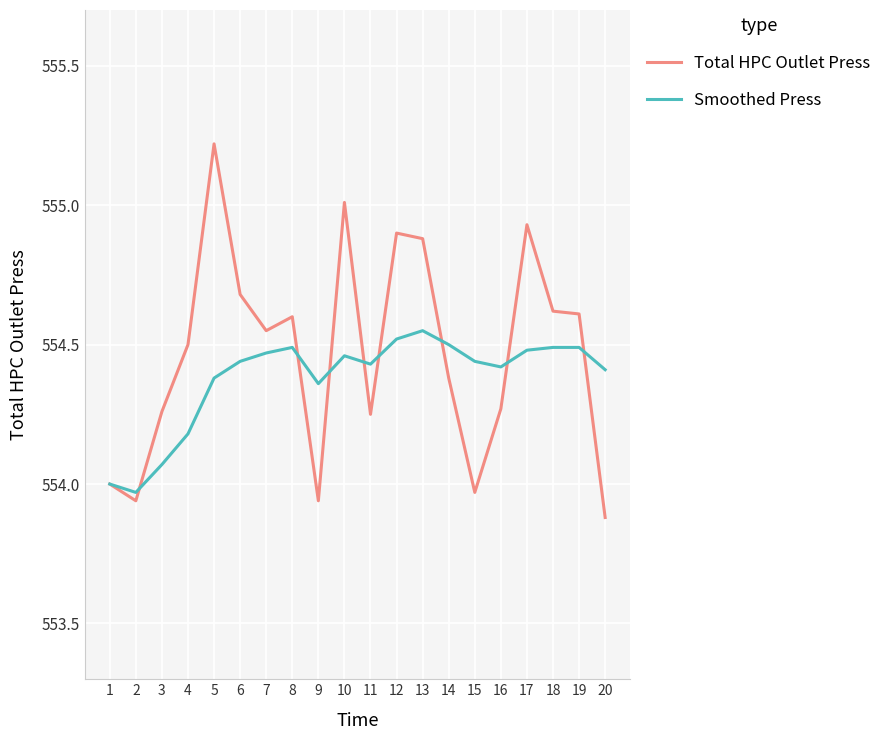

Where is Total HPC Outlet Press nearest to the value 554?

1